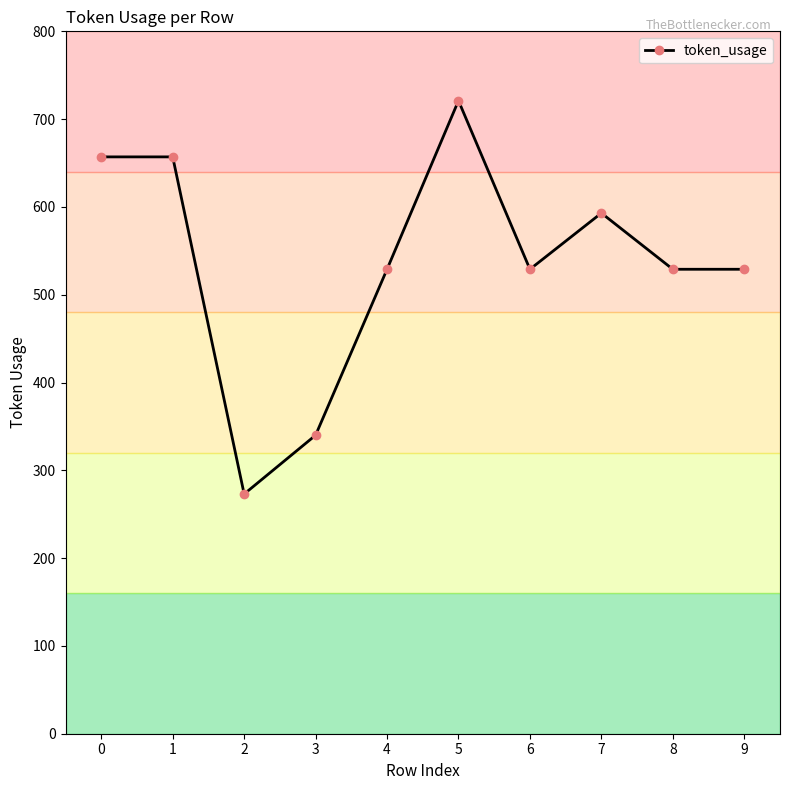

Where is the first local minimum?

2